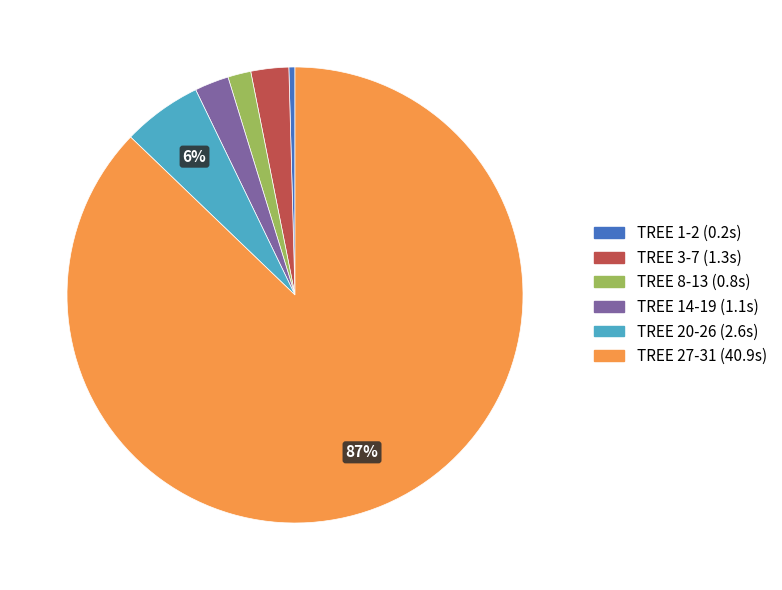

To the nearest percent, what is the difference between the largest and smallest slice percentages?

87%